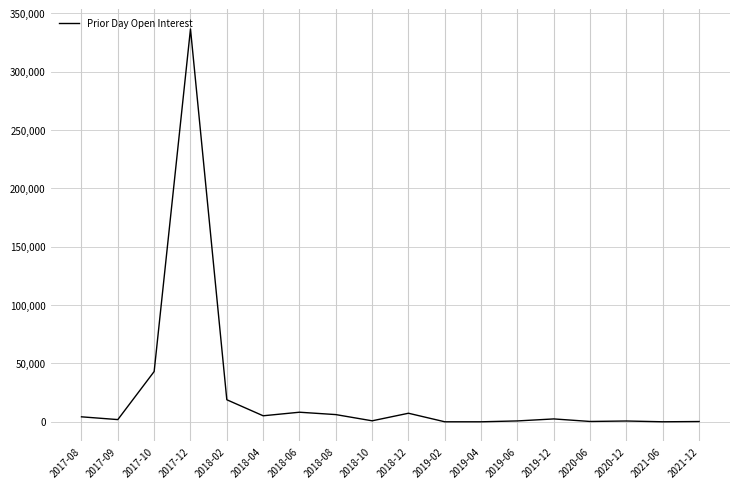

Where is the data nearest to the value 168341?

2017-10